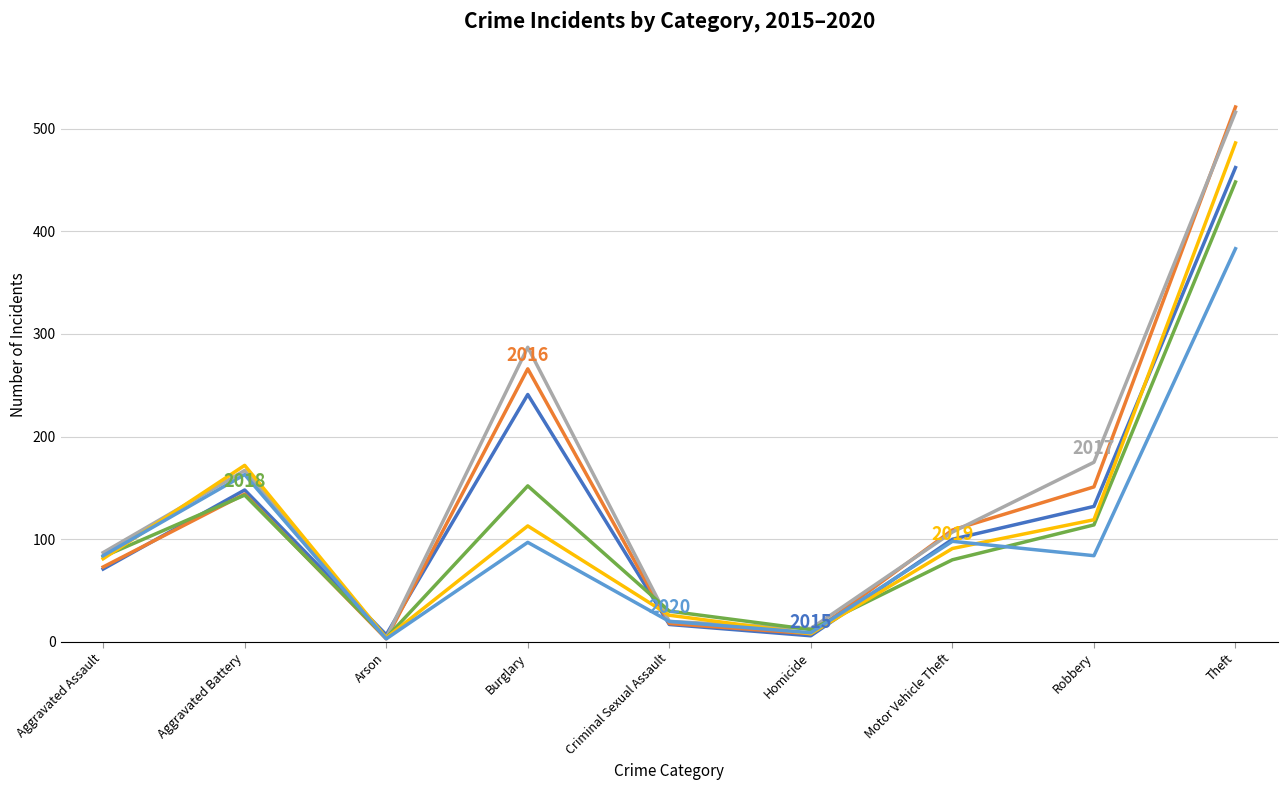

What is the difference between the highest and lowest values at Aggravated Battery?

29